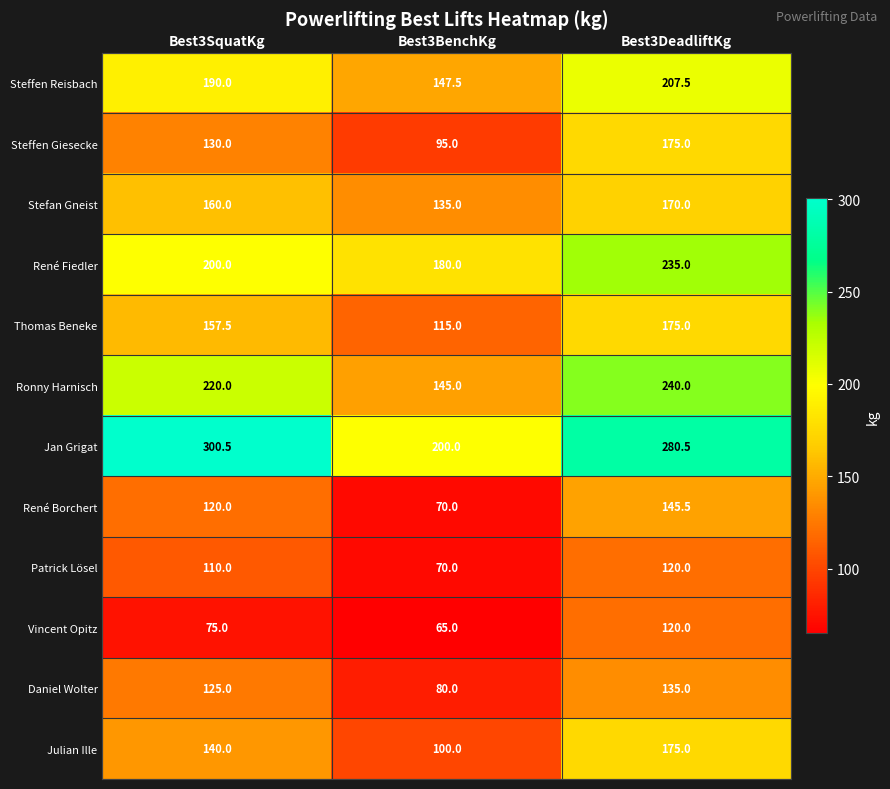

The value of Jan Grigat at Best3BenchKg is 59.1. True or false?

False